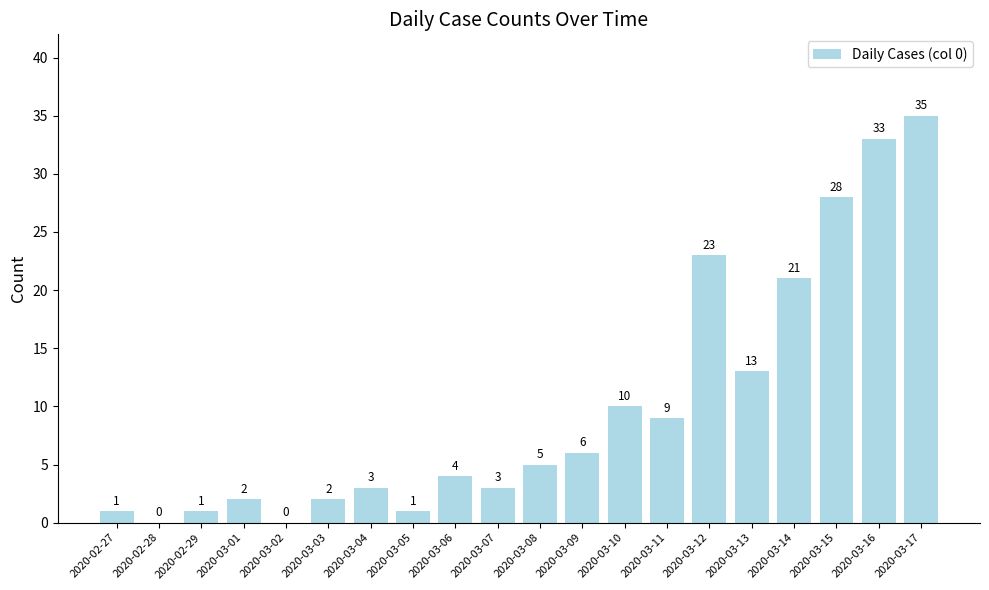

Which has a higher value, 2020-03-17 or 2020-02-27?

2020-03-17